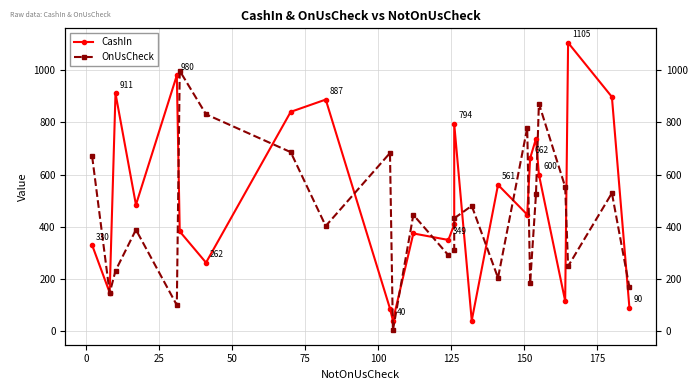

What are all the series names shown in the legend?

CashIn, OnUsCheck